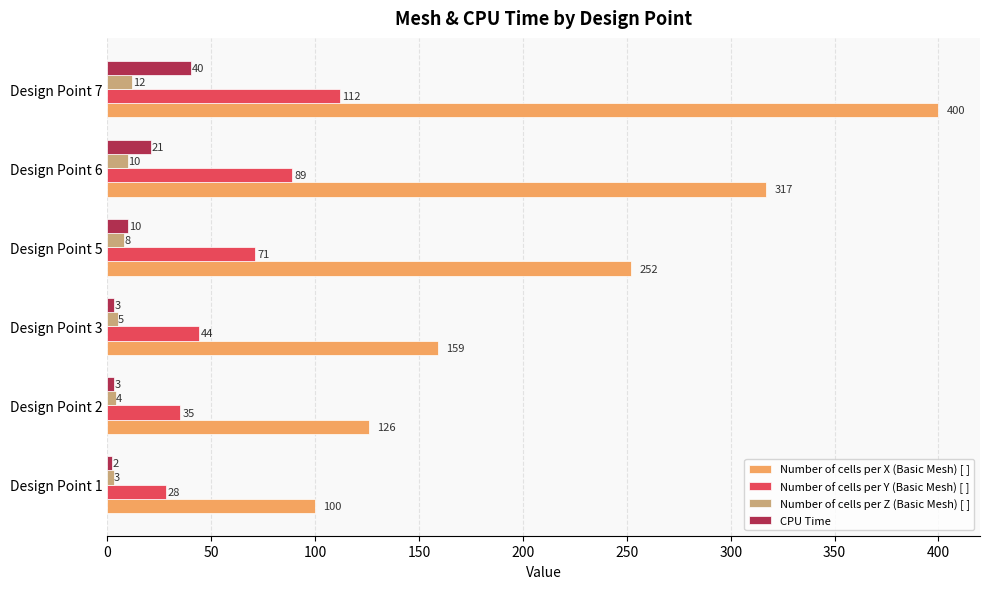

The Number of cells per Y (Basic Mesh) [ ] series shows 11 at Design Point 1. True or false?

False